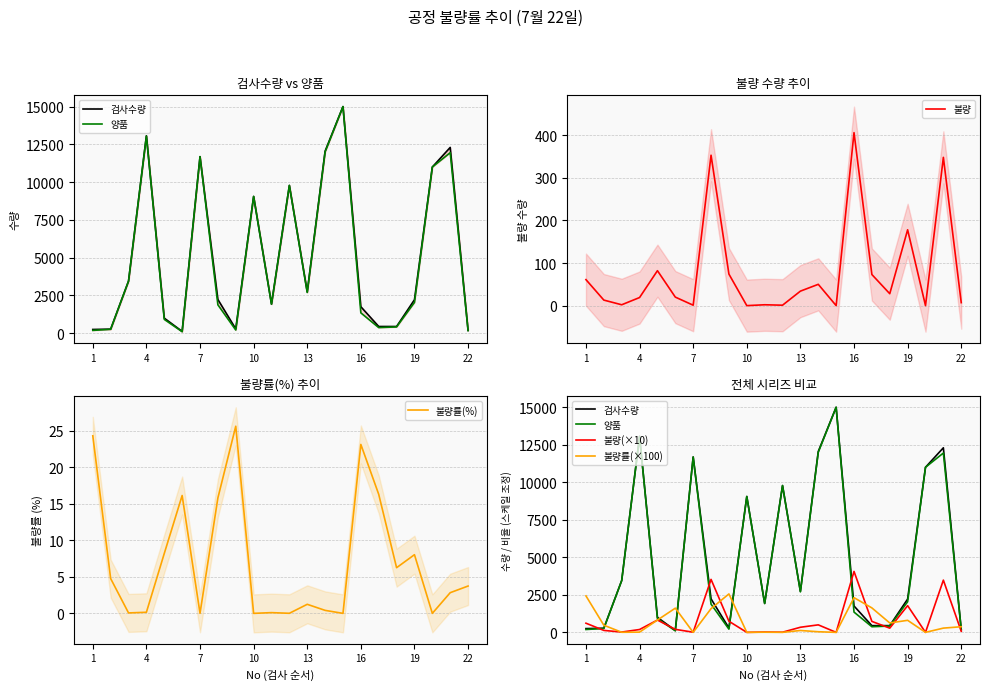

Where is 불량 nearest to the value 203?

19